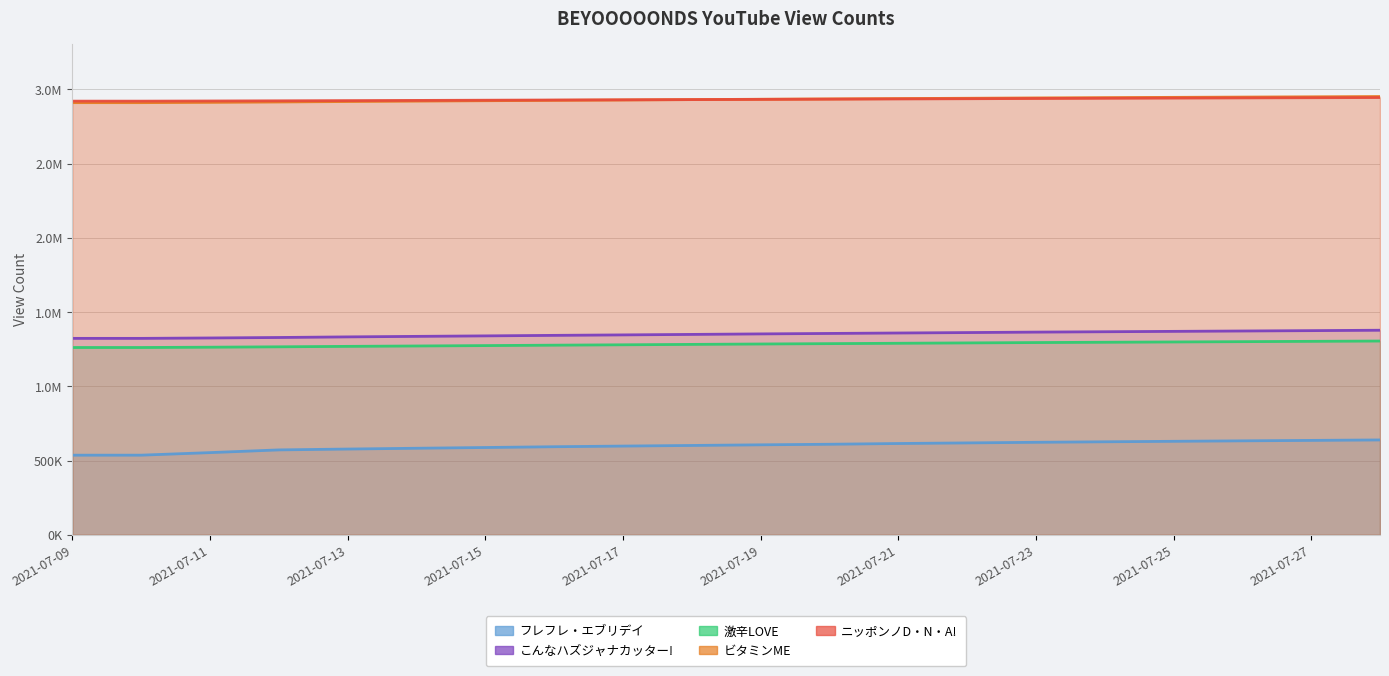

What is the minimum value for 激辛LOVE?

1261304